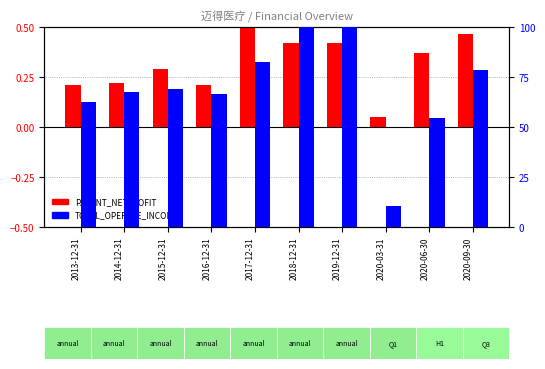

What is the average value of the TOTAL_OPERATE_INCOME series?

69.2